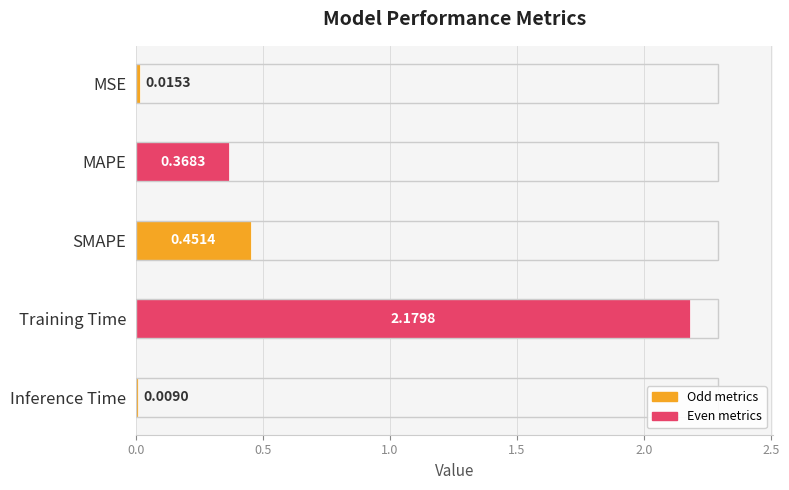

What is the label of the 2nd bar from the top?

MAPE